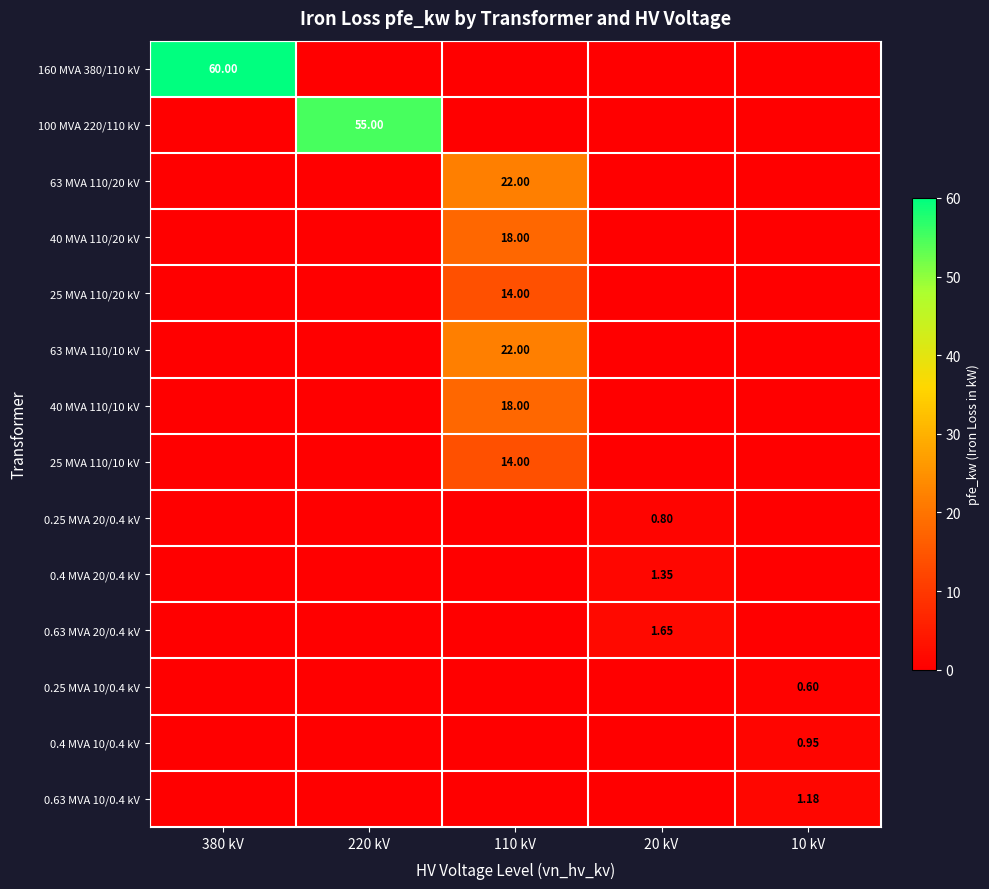

The value of 0.63 MVA 20/0.4 kV at 380 kV is -0.8. True or false?

False